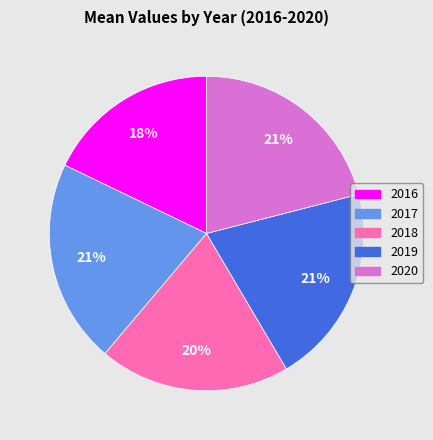

To the nearest percent, what is the difference between the 2018 and 2017 slice percentages?

1%